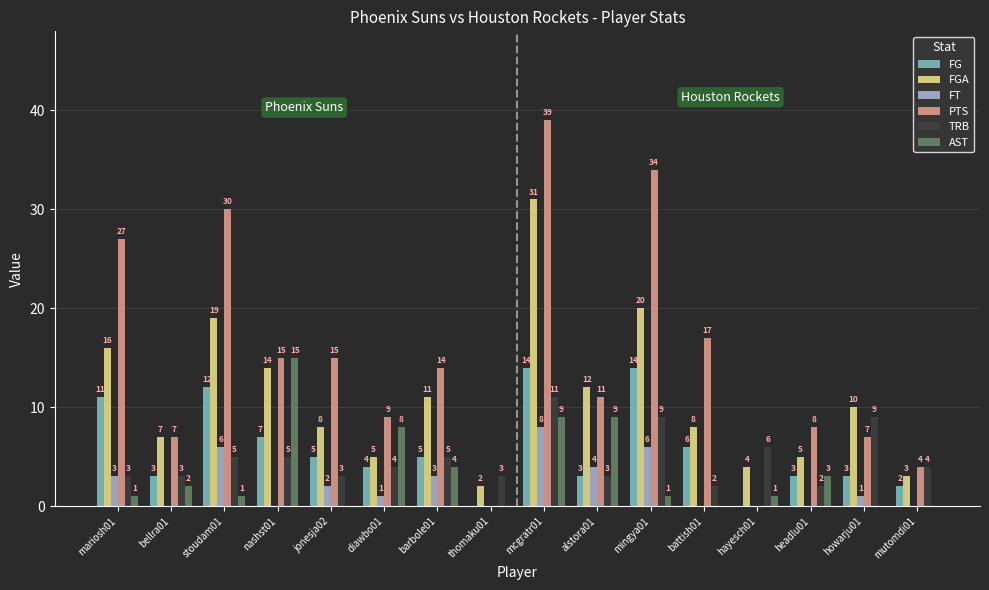

True or false: FGA has a value of 6 at mingya01.

False